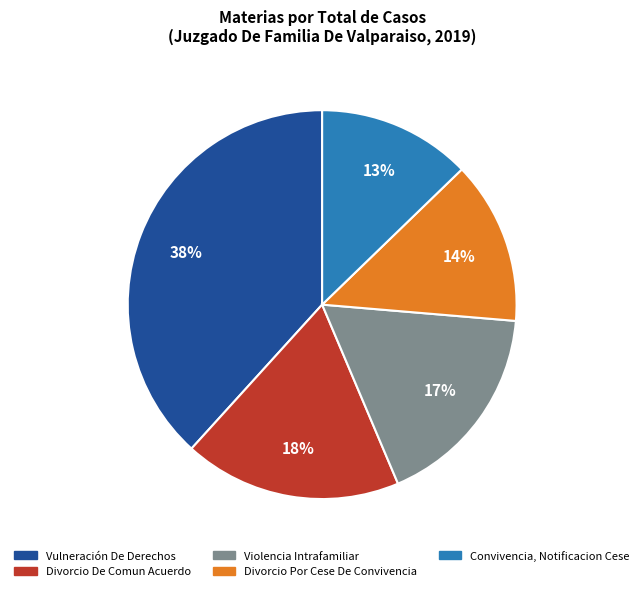

How many segments does this pie chart have?

5